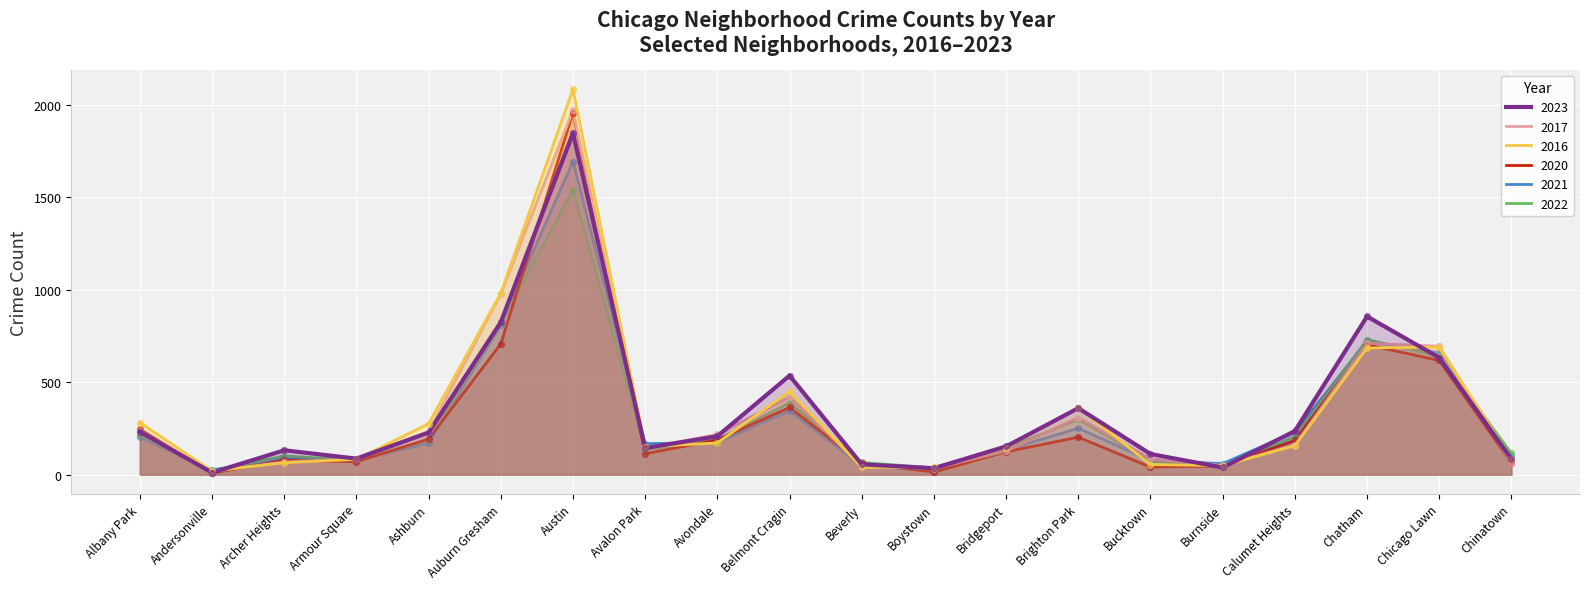

Is the value of 2023 at Chinatown greater than the value of 2021 at Avondale?

No